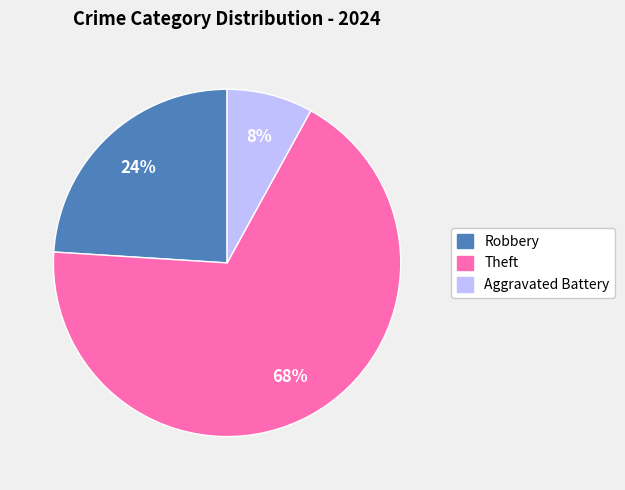

Rank the categories by value from lowest to highest.

Aggravated Battery, Robbery, Theft